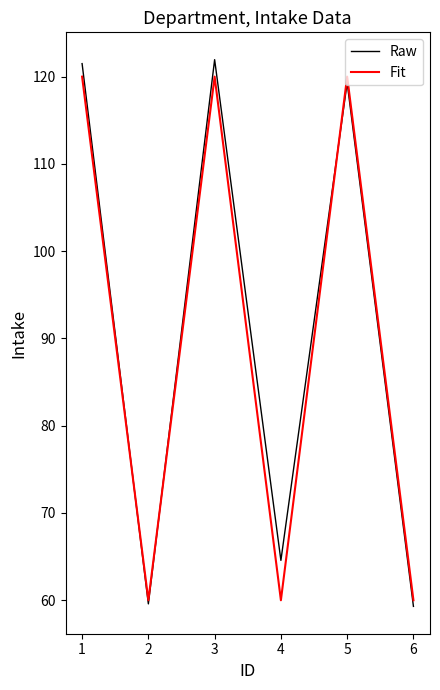

At which label is Raw closest to 90?

4